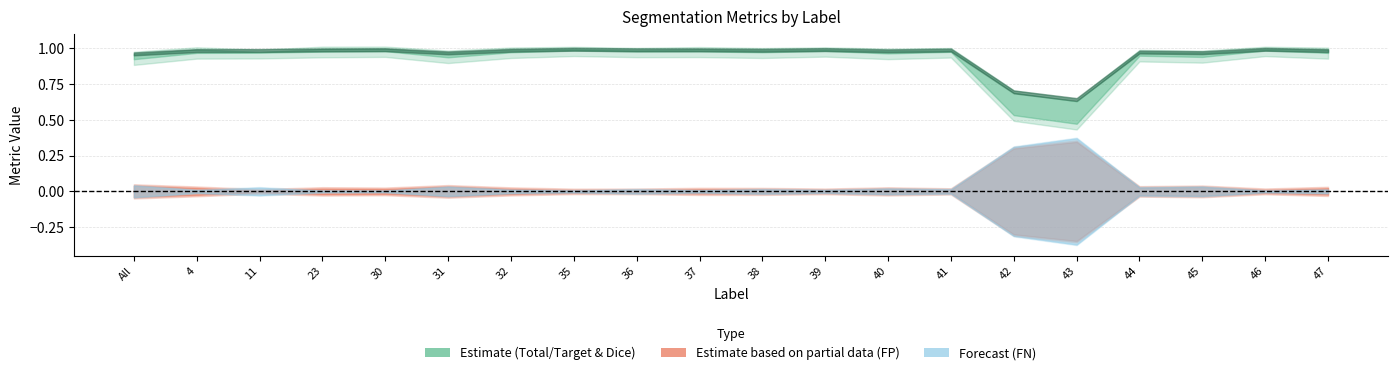

How many lines are shown in the chart?

5